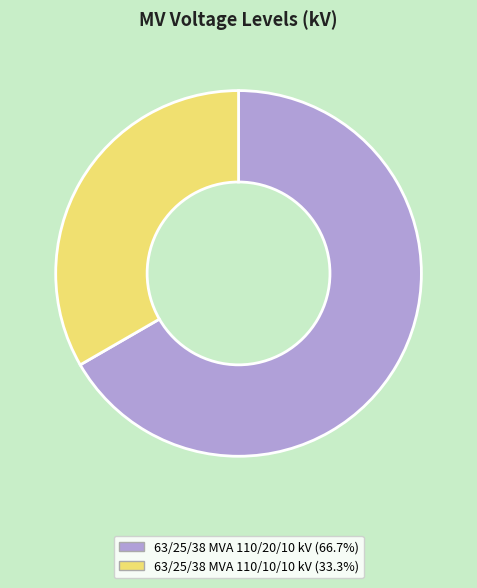

Count the number of slices in the pie.

2